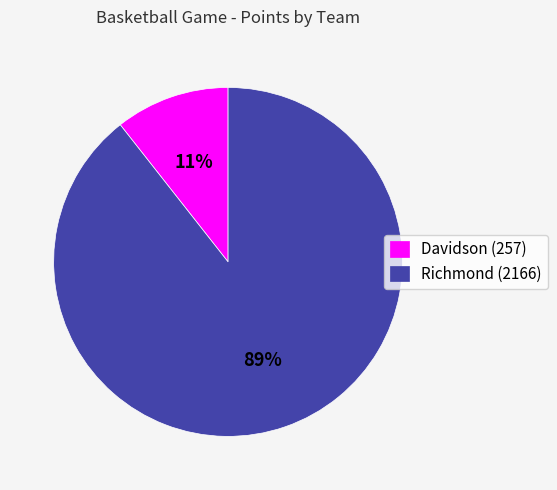

To the nearest percent, what portion does Davidson (257) represent?

11%